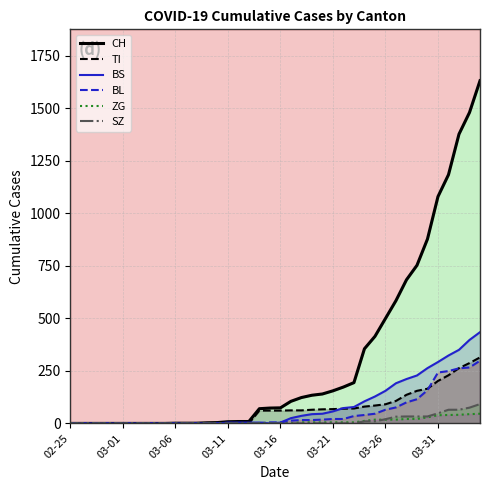

How many times do SZ and ZG cross each other?

1